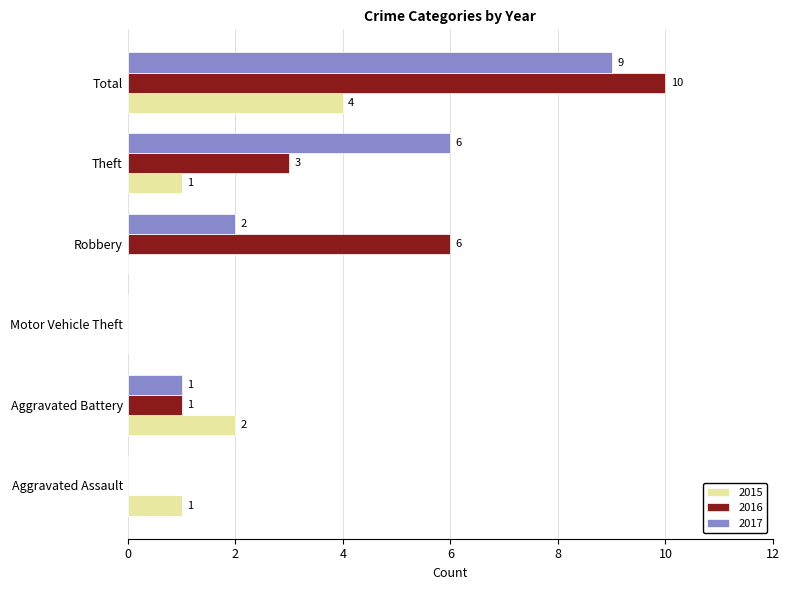

What is the total value across all series at Theft?

10